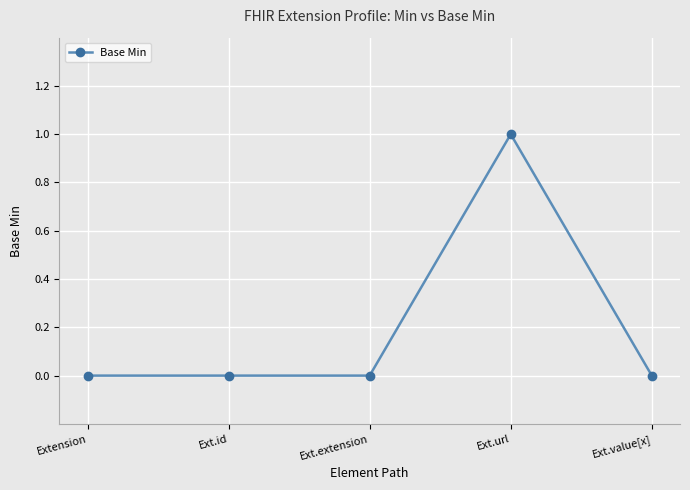

True or false: there are more than 0 points higher than both neighbors.

True